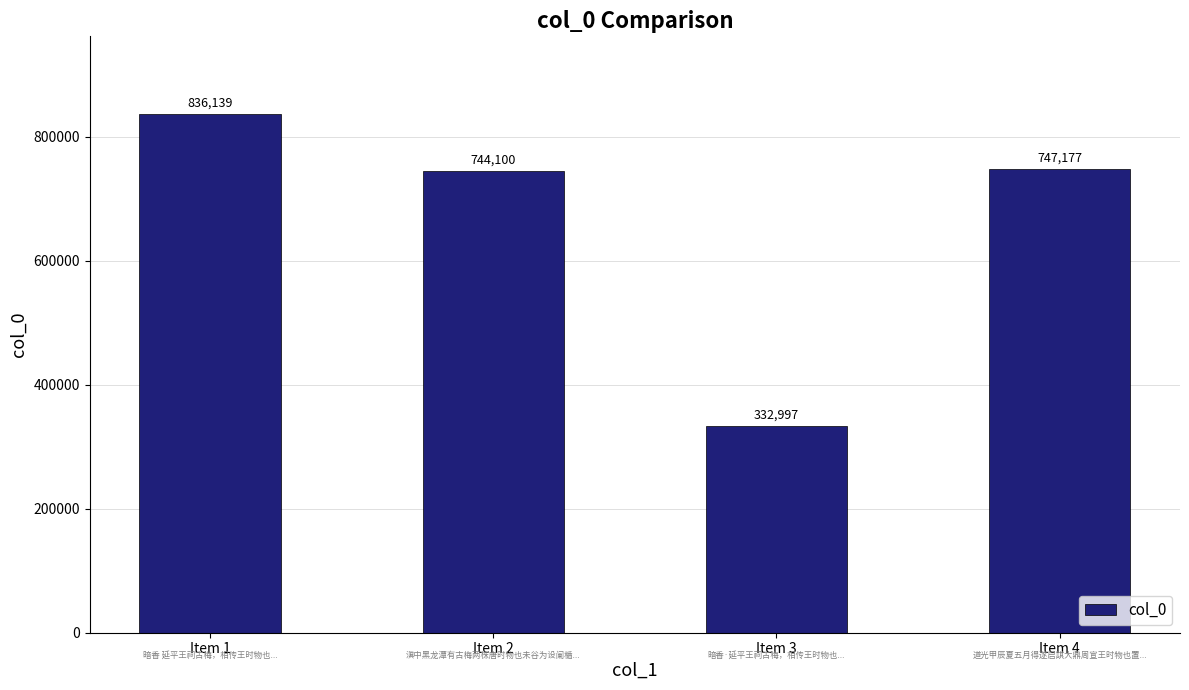

Which category has the highest value across all series?

Item 1